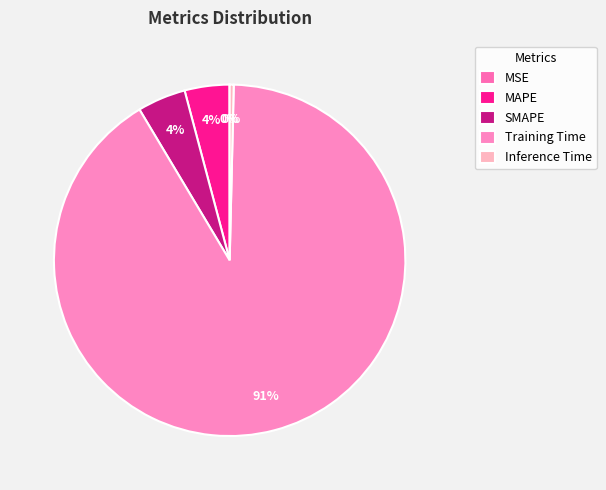

Does Training Time account for over 50% of the chart?

Yes